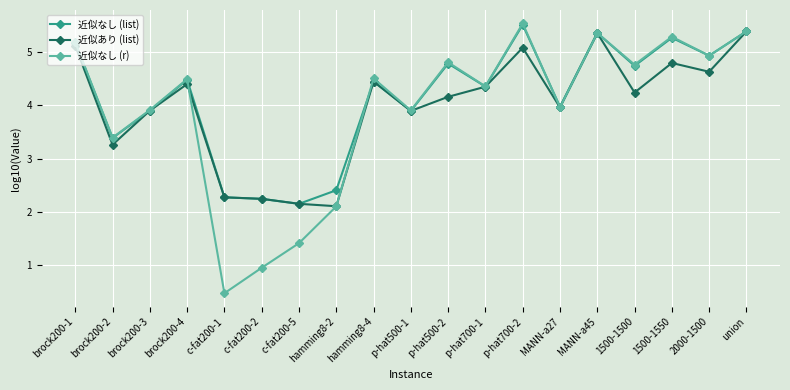

How many lines are shown in the chart?

3